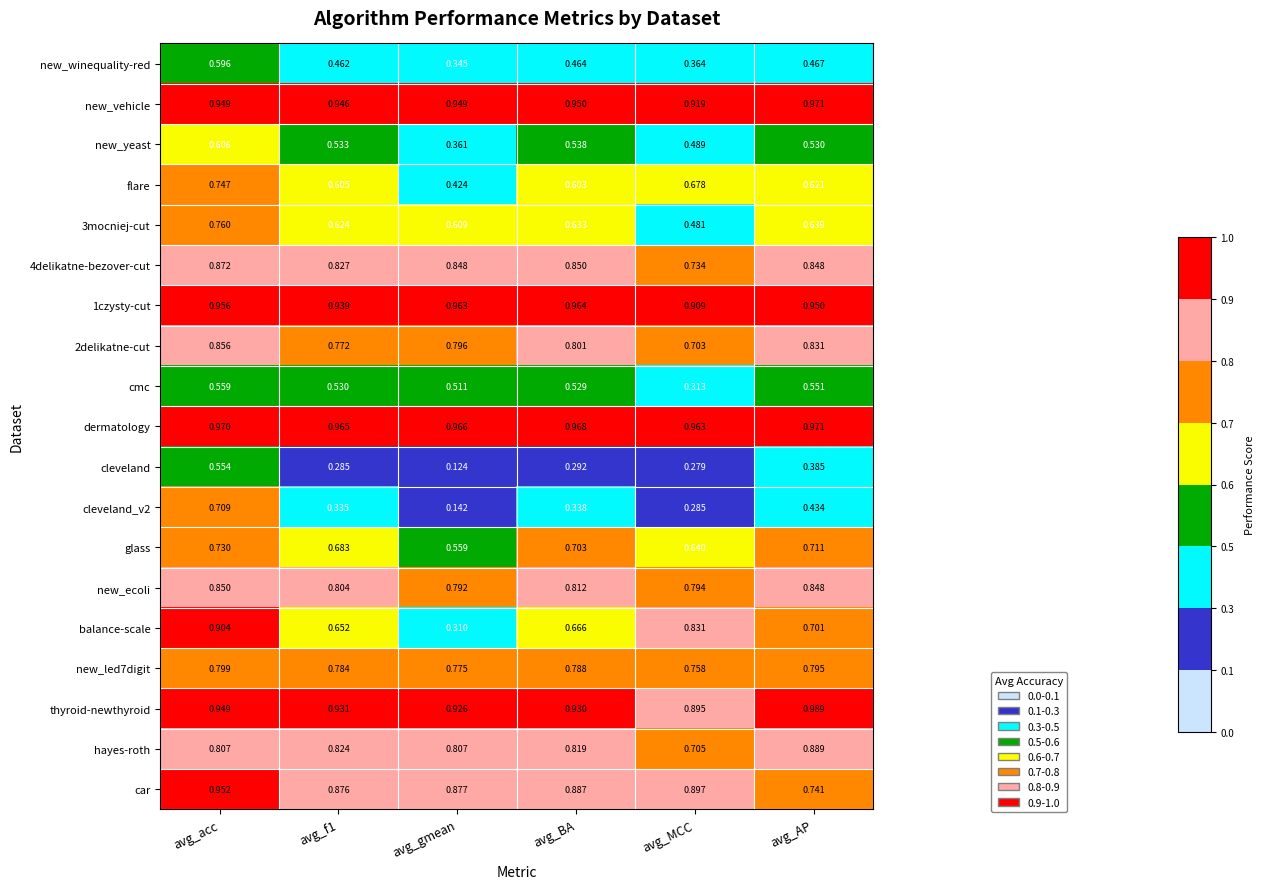

At avg_f1, list the series in order from largest to smallest.

dermatology, new_vehicle, 1czysty-cut, thyroid-newthyroid, car, 4delikatne-bezover-cut, hayes-roth, new_ecoli, new_led7digit, 2delikatne-cut, glass, balance-scale, 3mocniej-cut, flare, new_yeast, cmc, new_winequality-red, cleveland_v2, cleveland